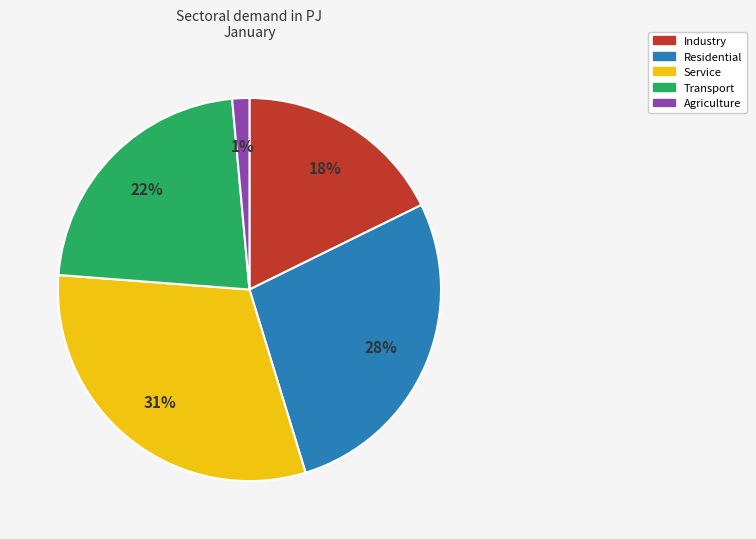

How many slices are in this pie chart?

5